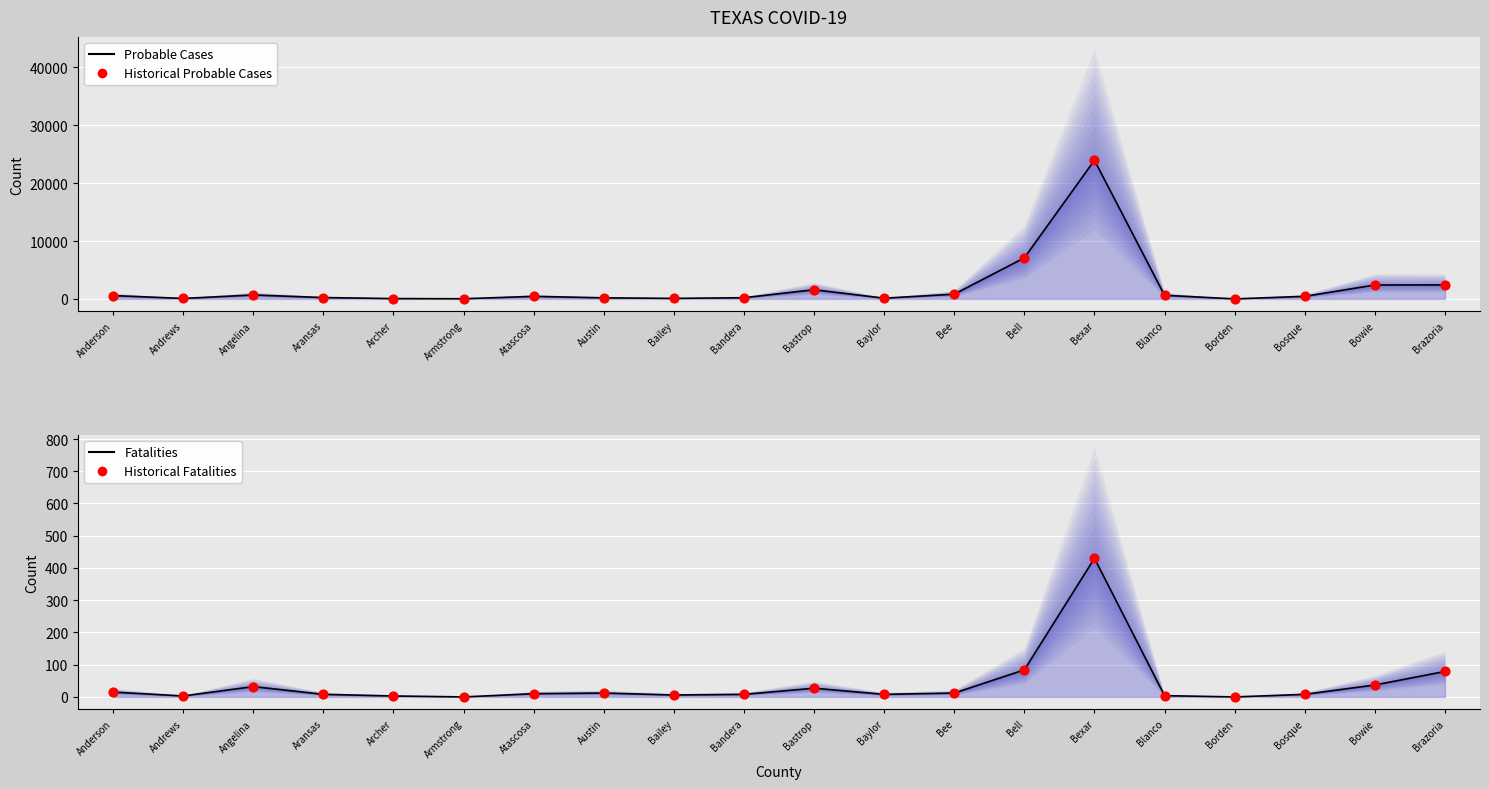

Is the value of Probable Cases (line) at Bowie greater than the value of Historical Probable Cases at Bell?

No